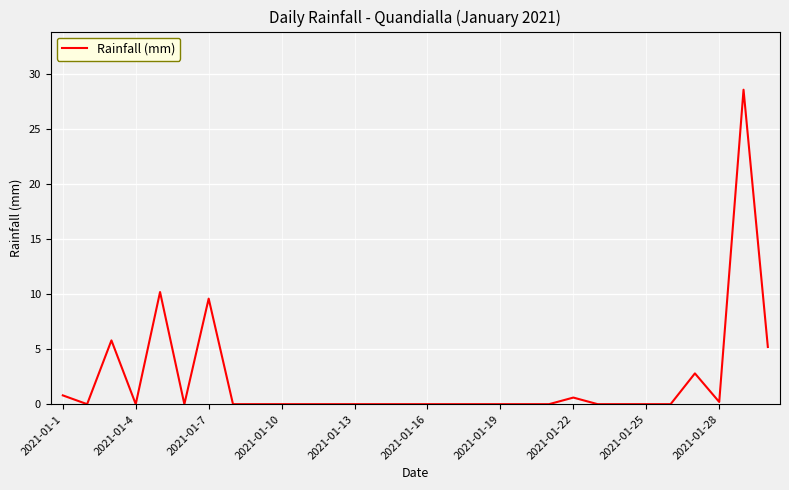

Does the chart have visible grid lines?

Yes